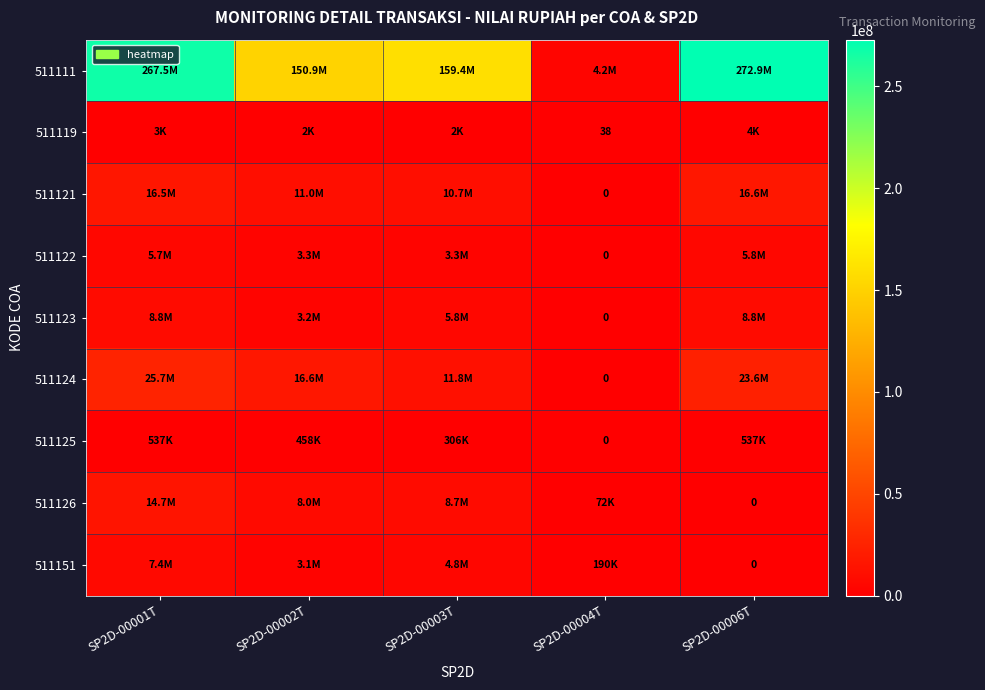

Where is 511125 nearest to the value 268284?

SP2D-00003T